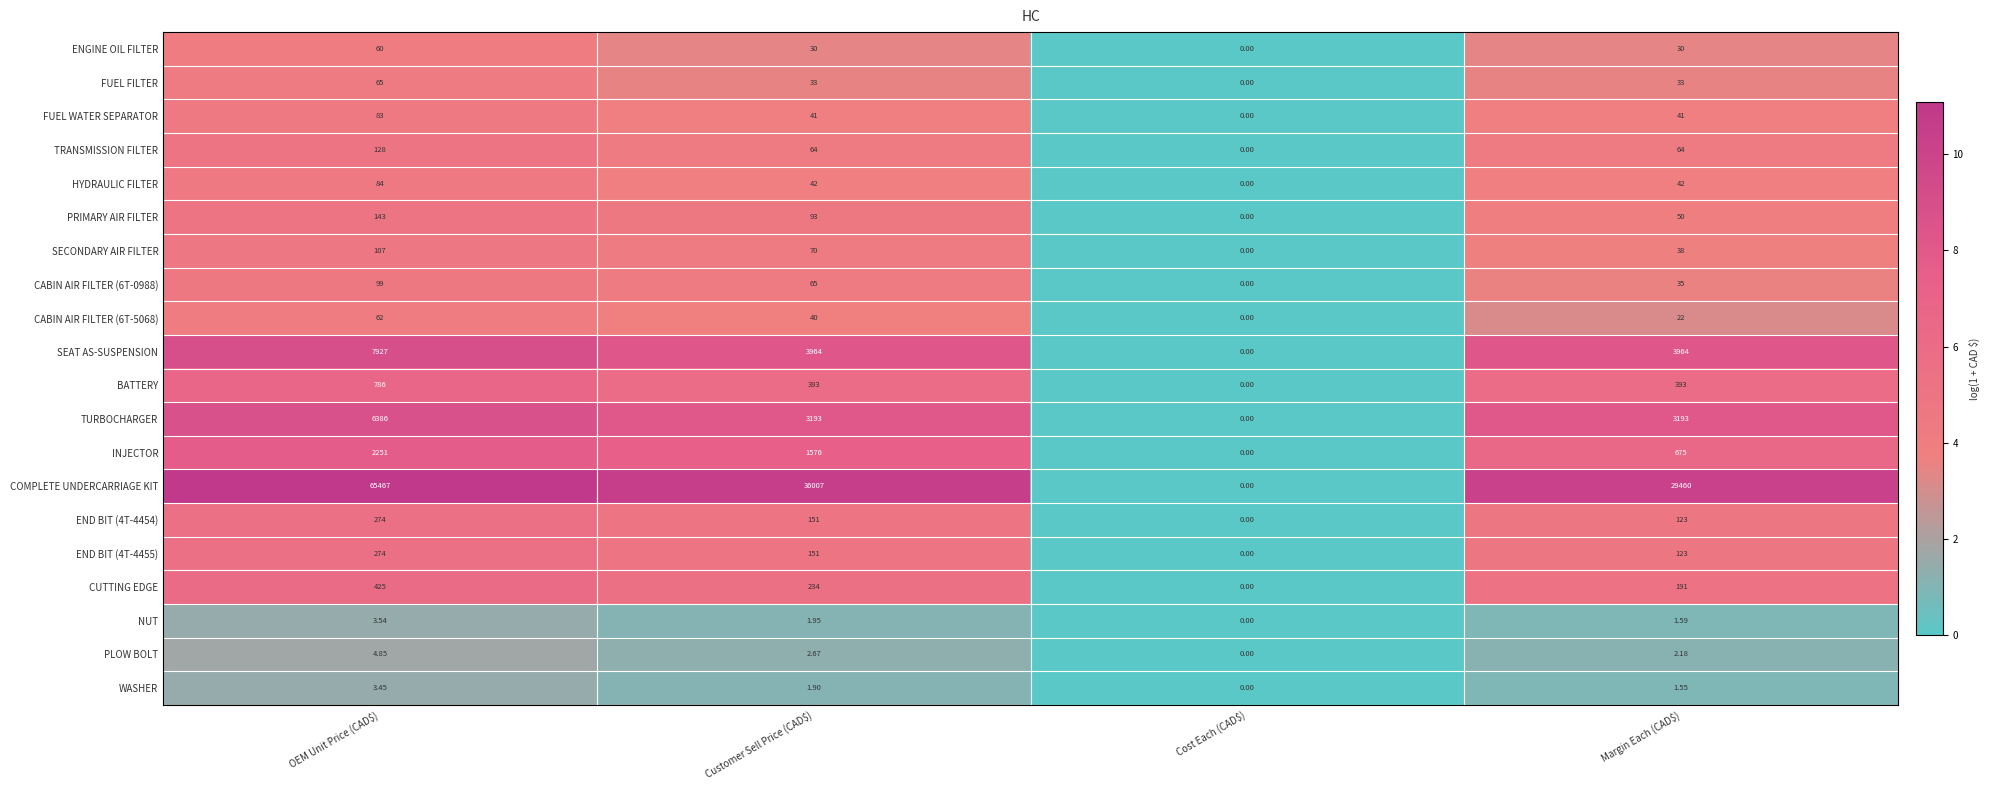

Which series has the largest range (max minus min)?

COMPLETE UNDERCARRIAGE KIT